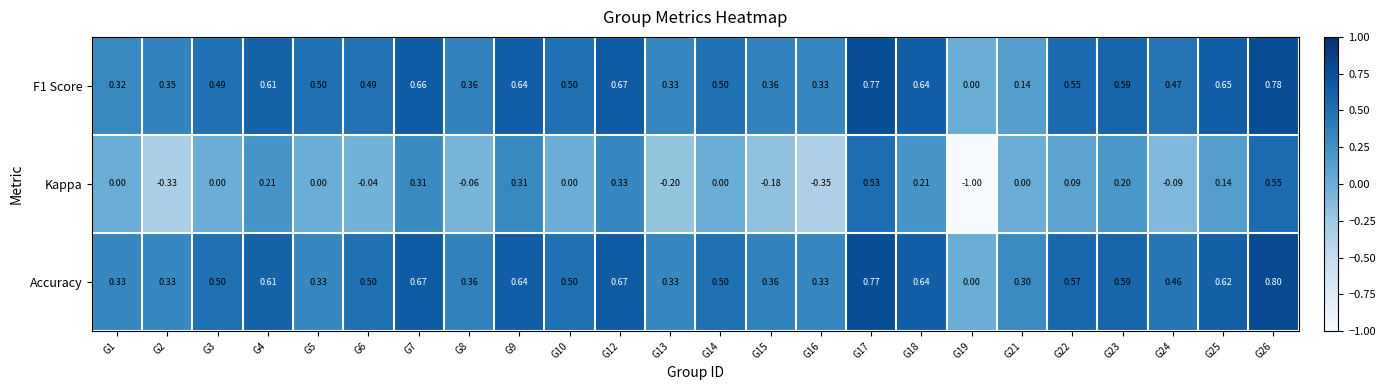

Which series has the largest range (max minus min)?

Kappa